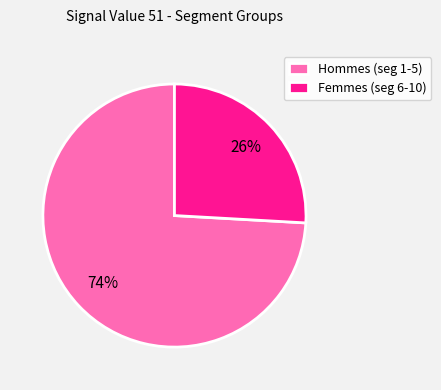

What percentage is the Femmes (seg 6-10) slice, to the nearest percent?

26%